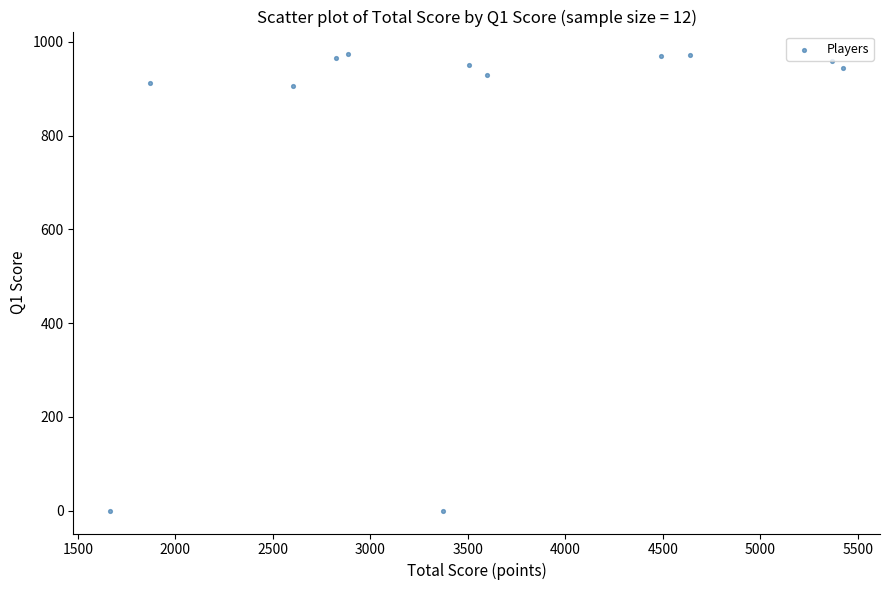

What is the range of Y values (max minus min)?

973